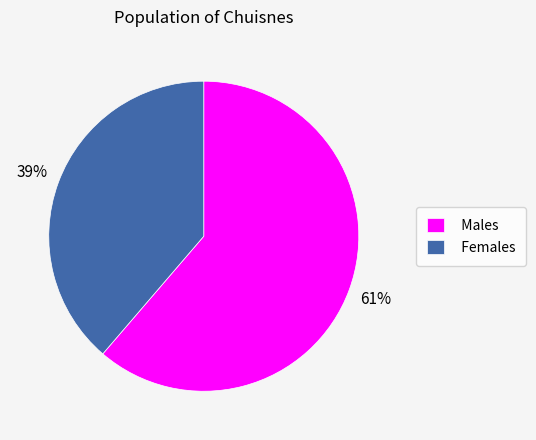

How many segments does this pie chart have?

2